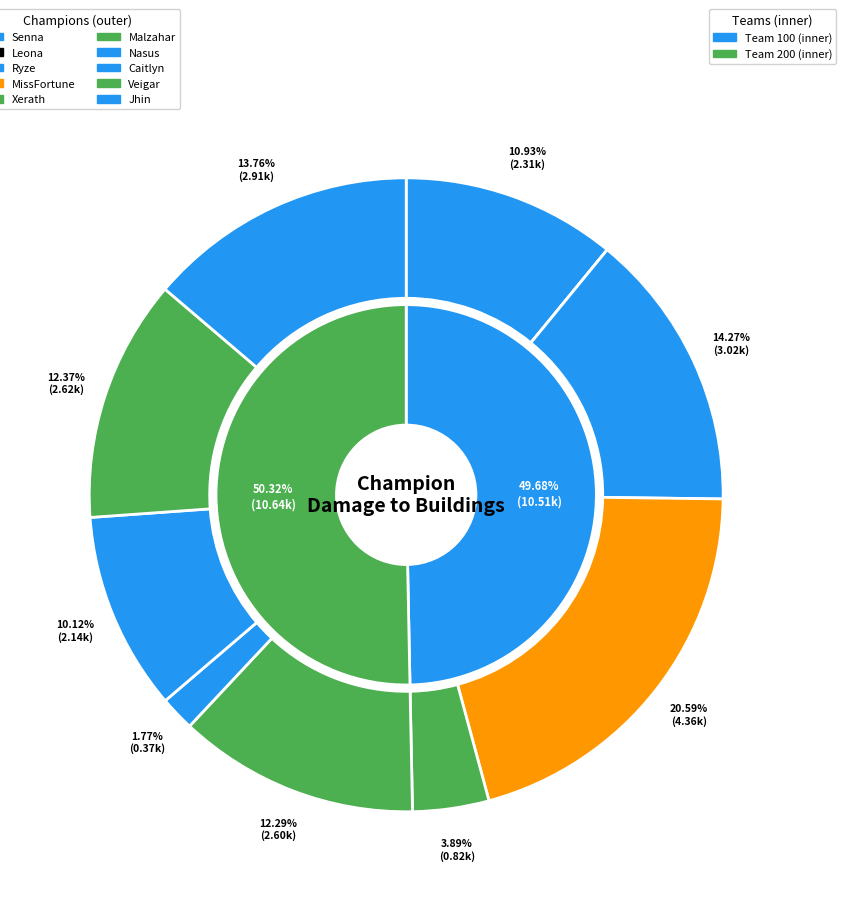

Is it true that Leona is 1% of the pie?

False